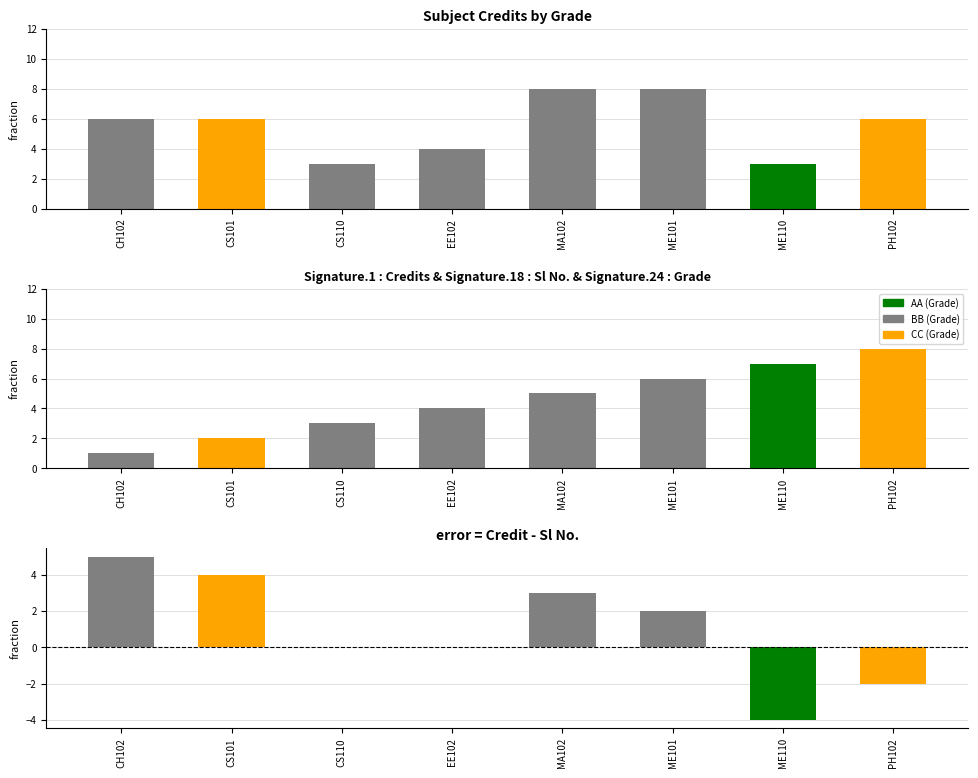

Read the Sl No. value at ME101.

6